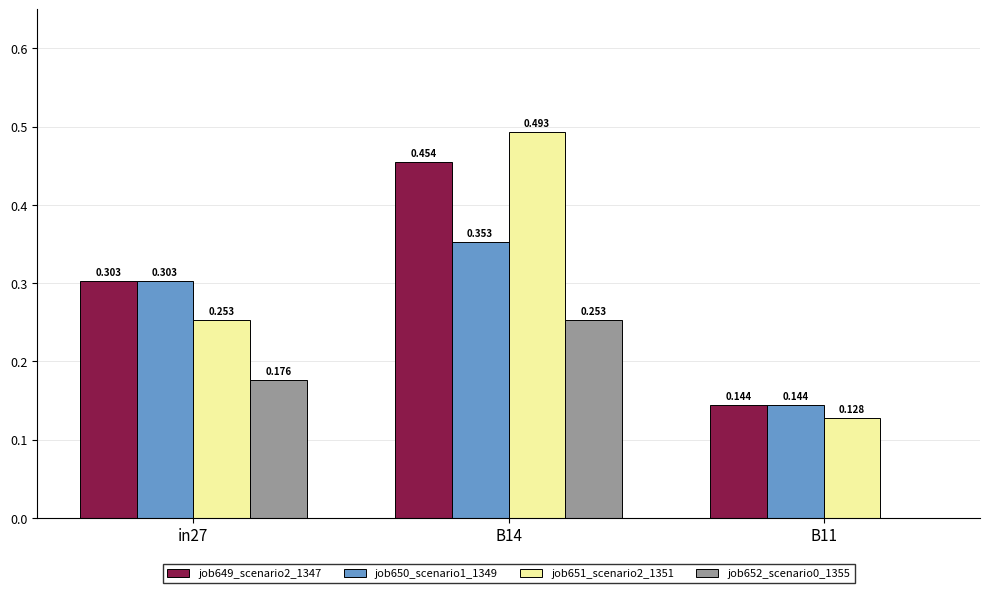

Where is job650_scenario1_1349 nearest to the value 0?

B11